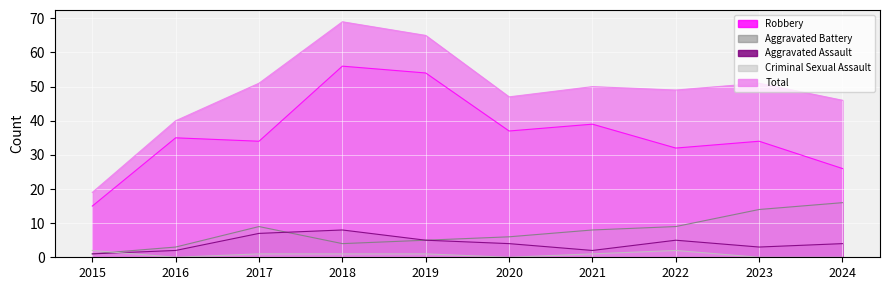

What is the sum of the Aggravated Battery values at 2021 and 2018?

12